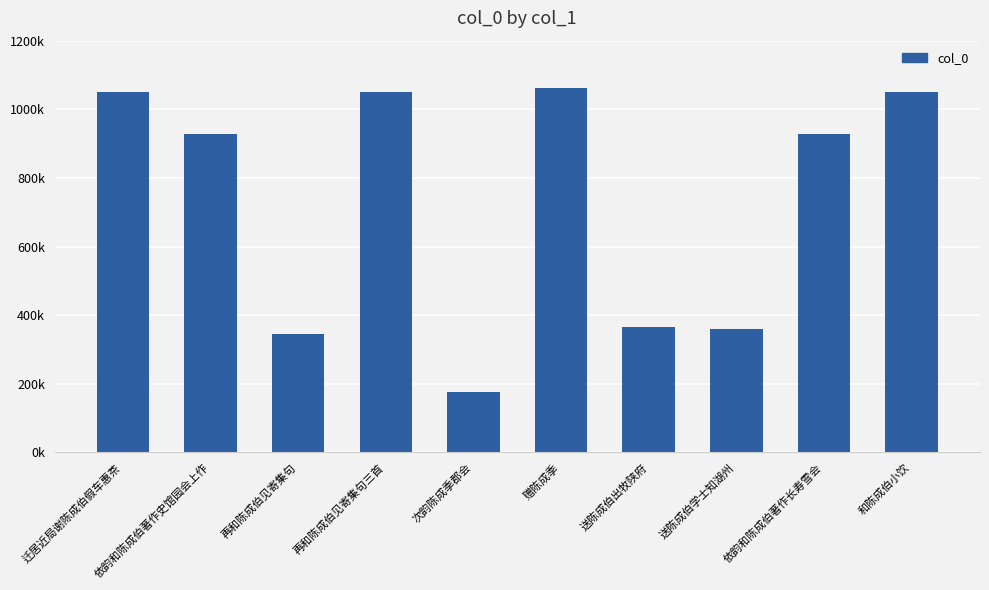

Does the chart contain any negative values?

No